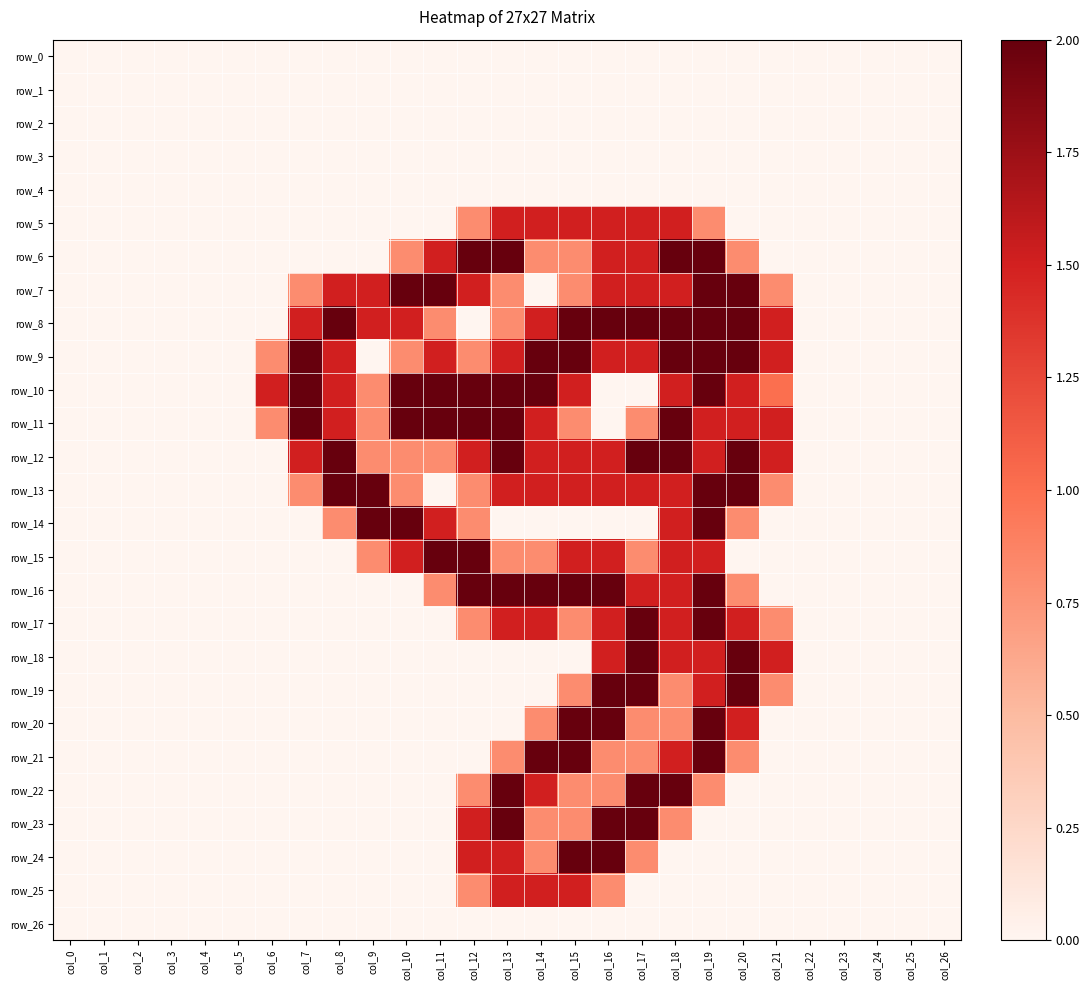

Is it true that row_7 equals 1.5 at col_18?

True